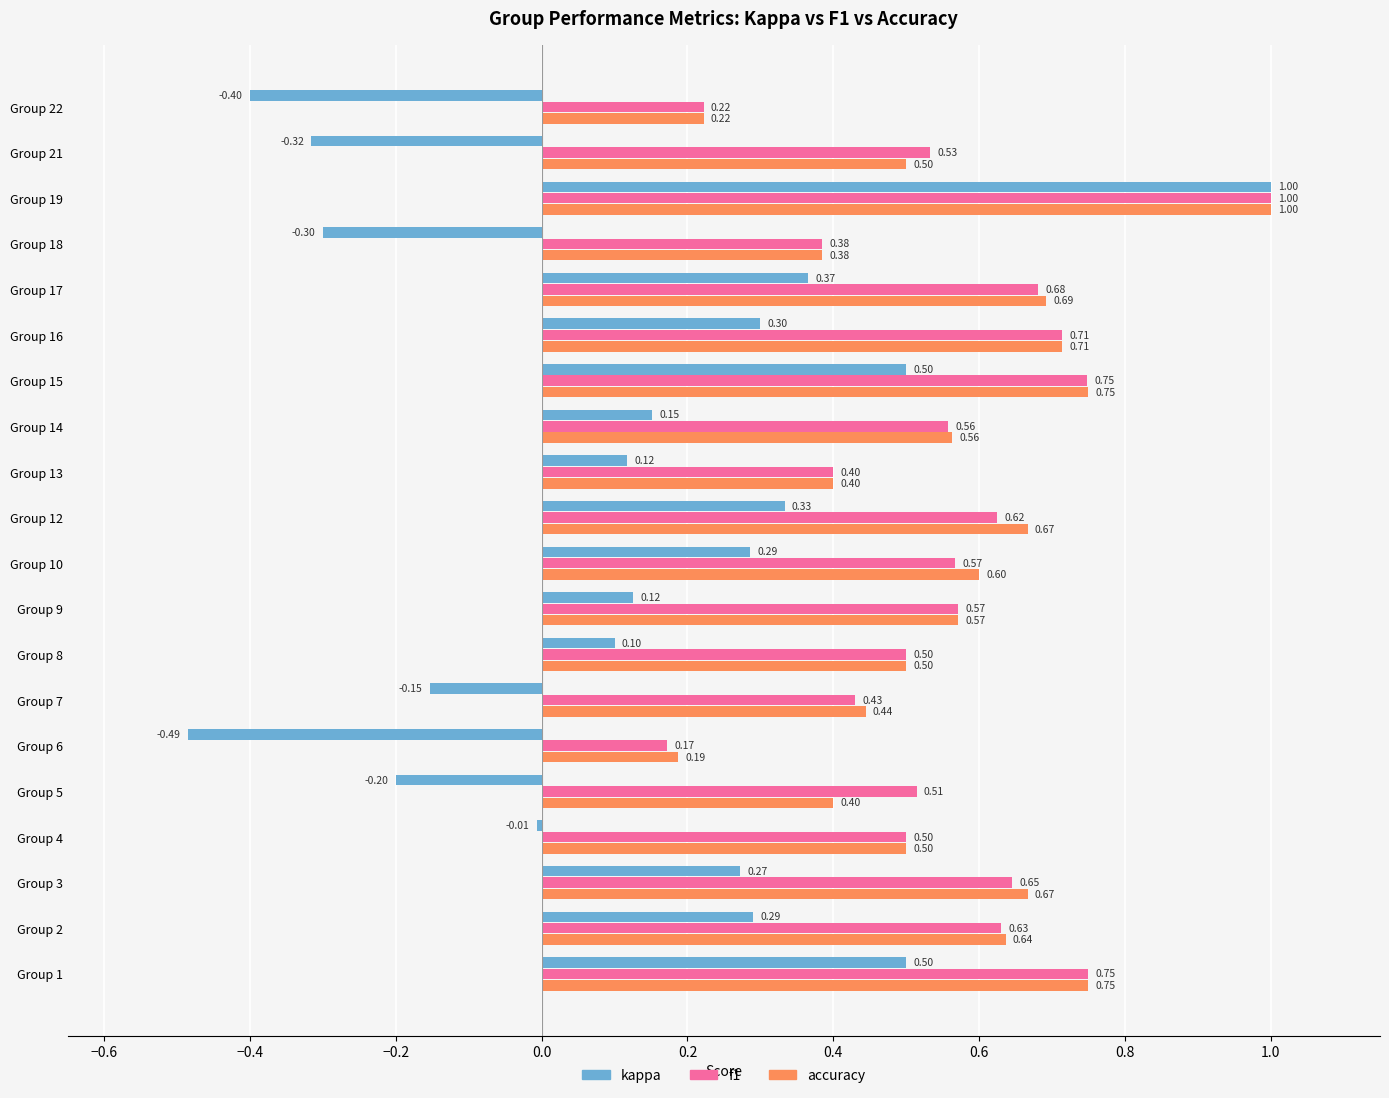

Which series has the largest range (max minus min)?

kappa